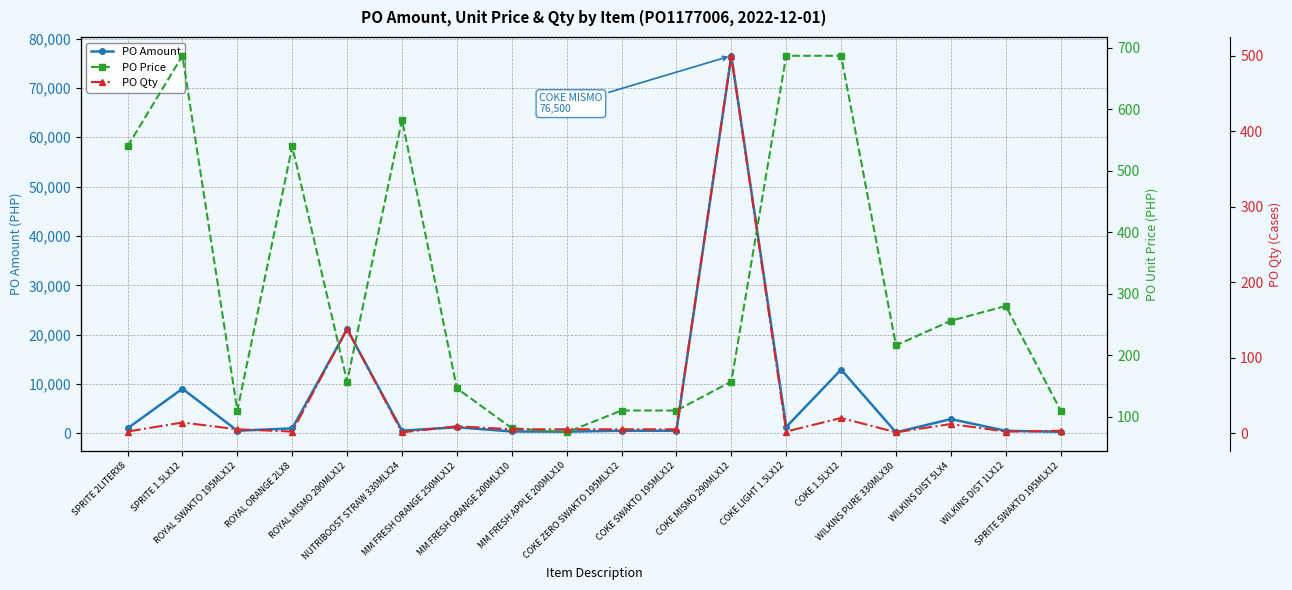

What position from the left is COKE LIGHT 1.5LX12?

13